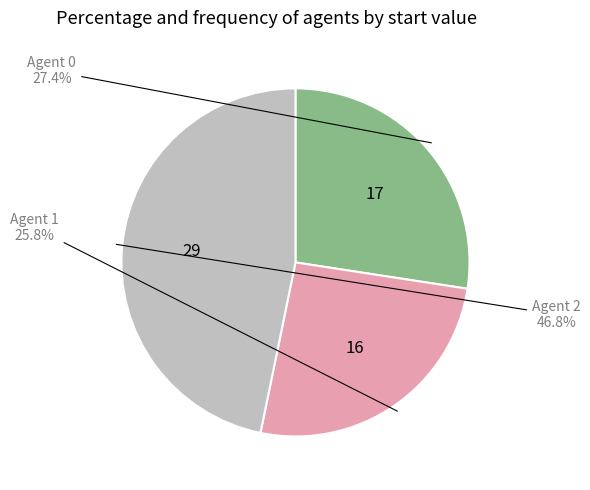

What percentage is NOT represented by Agent 1?

74.2%